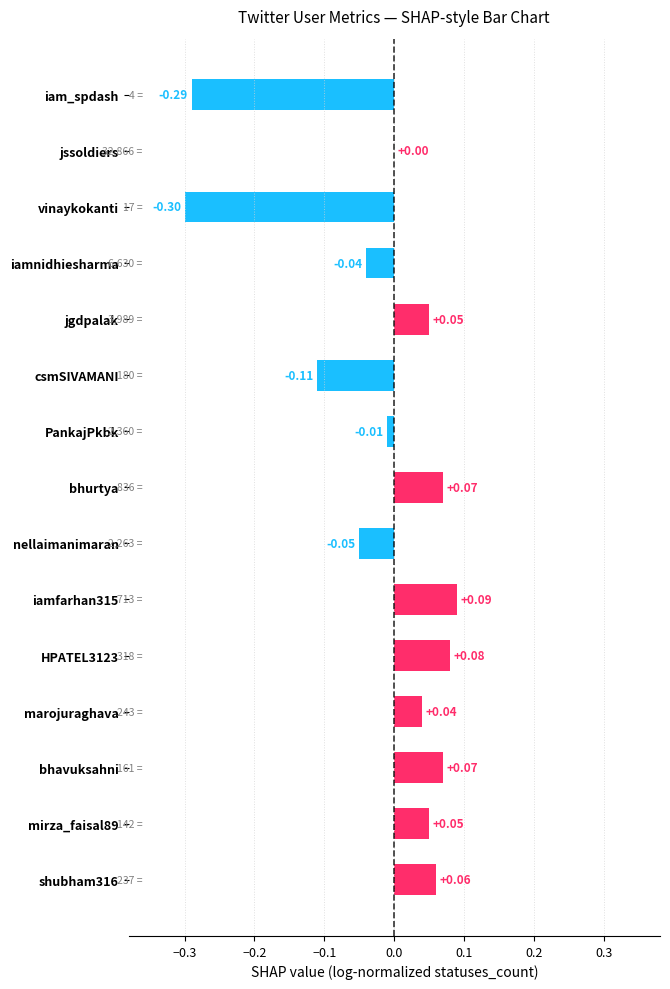

At which label is the value closest to 0?

jssoldiers